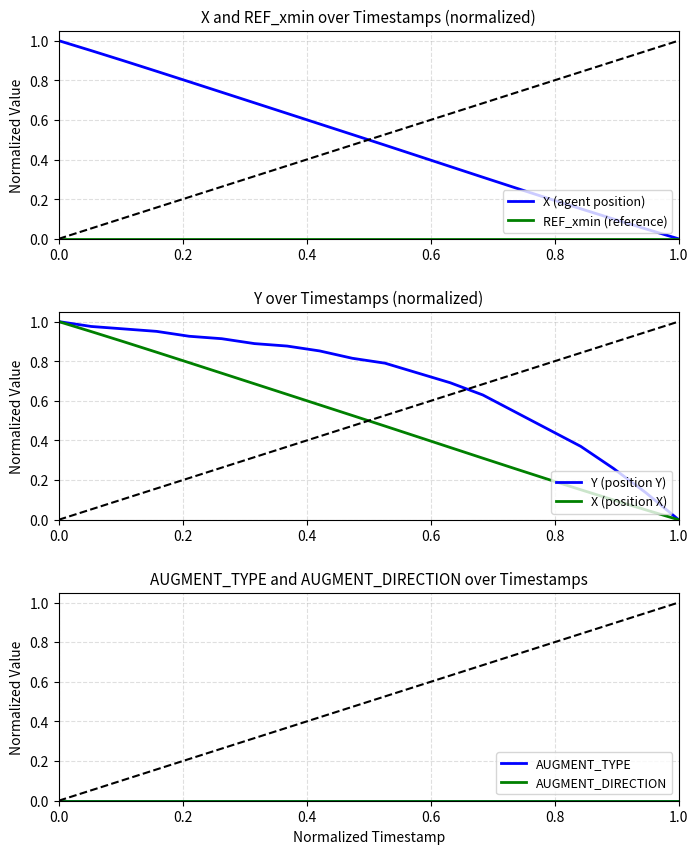

True or false: REF_xmin (reference) and X (agent position) cross at least once.

False